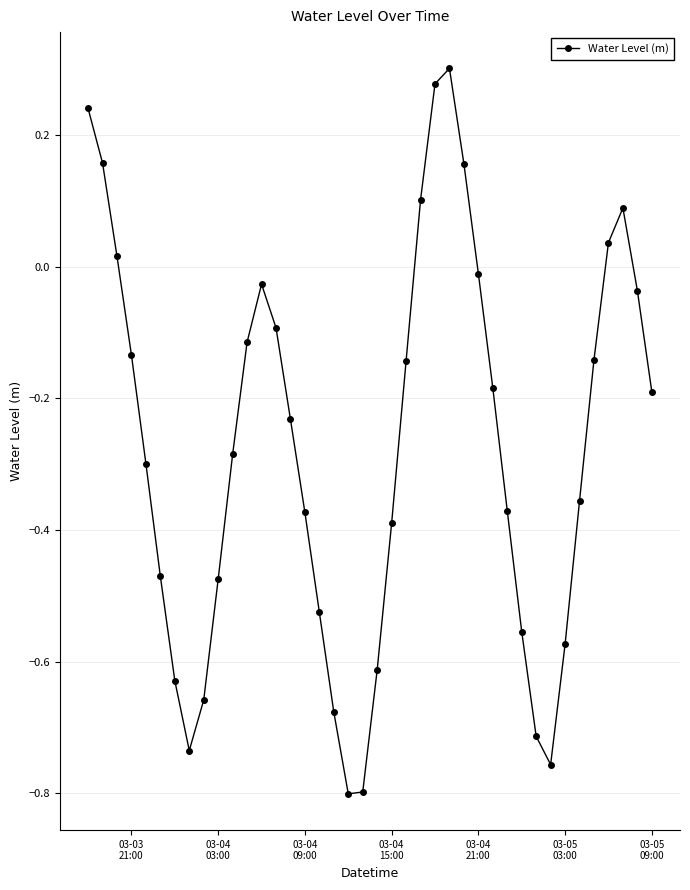

What is the difference between the maximum and minimum values?

1.1